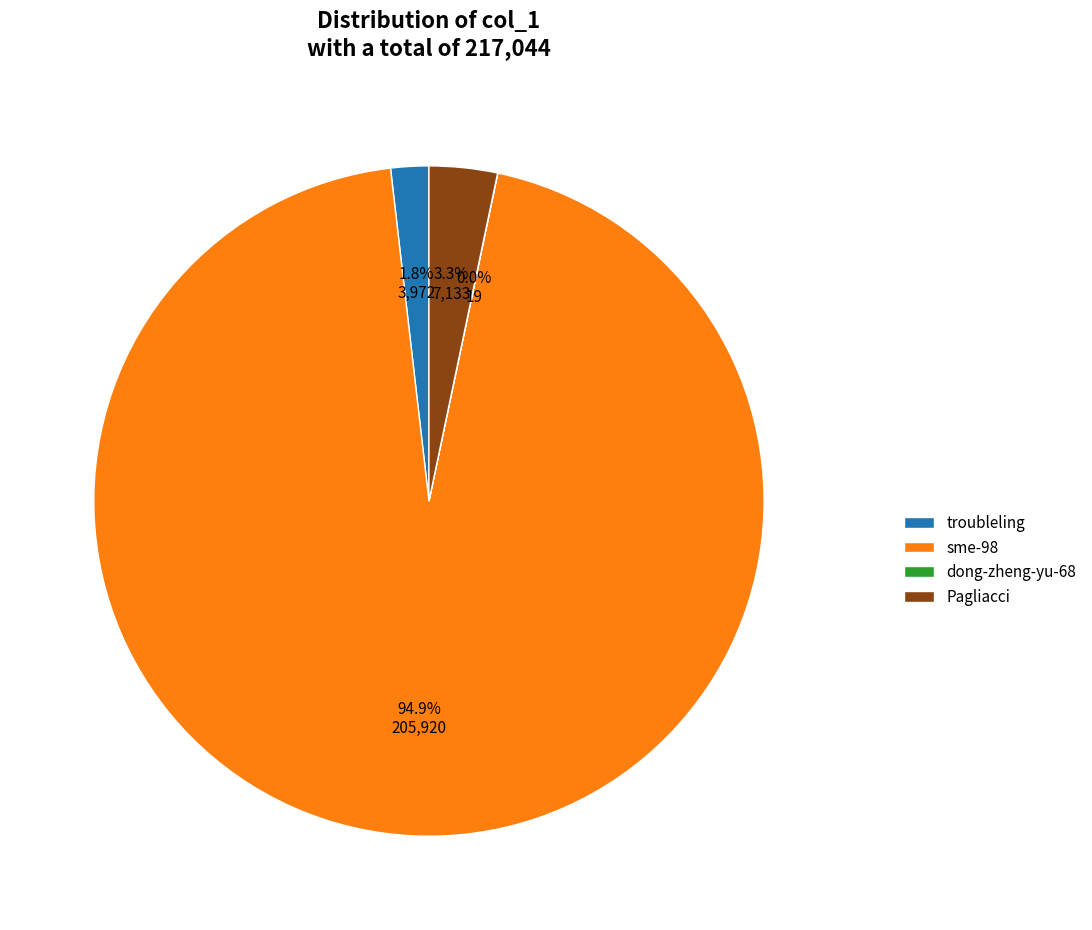

Which slice is the largest?

sme-98